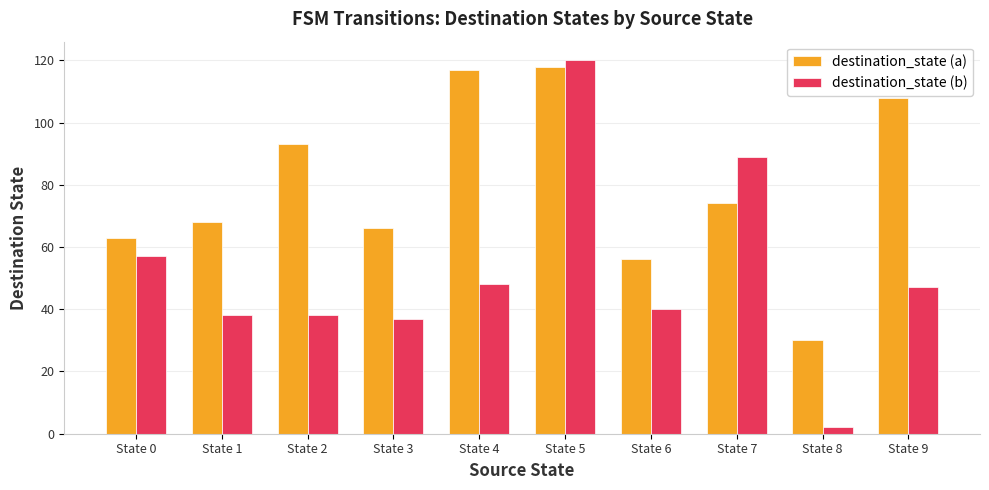

What is the difference between the highest and lowest values at State 8?

28